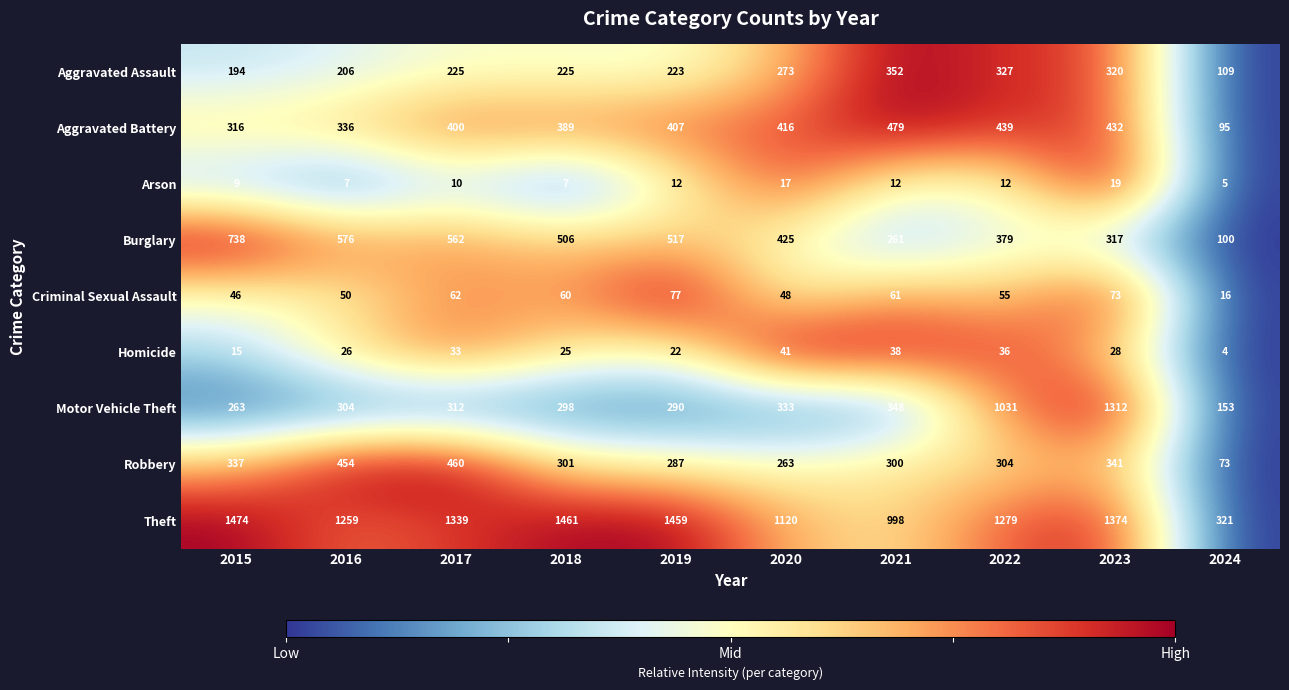

What is the total value across all series at 2019?

3294